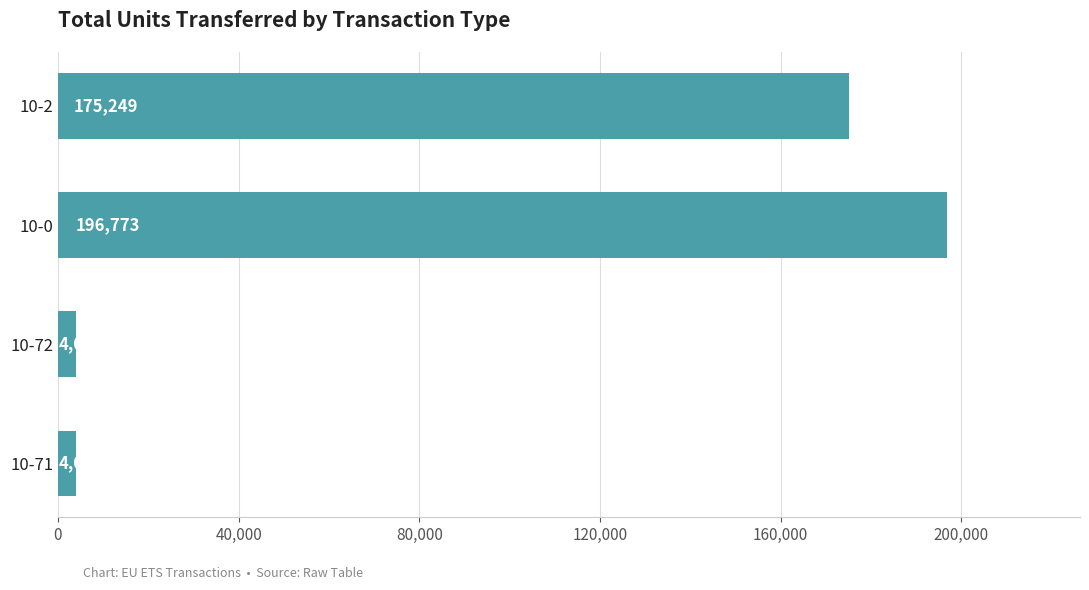

How many bars are there in total?

4